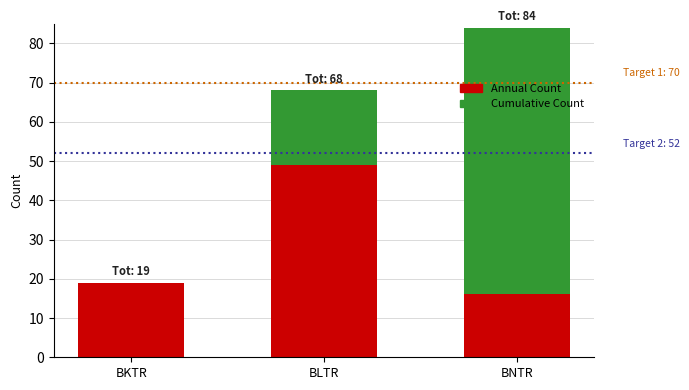

Which category has the lowest value in the Annual Count series?

BNTR